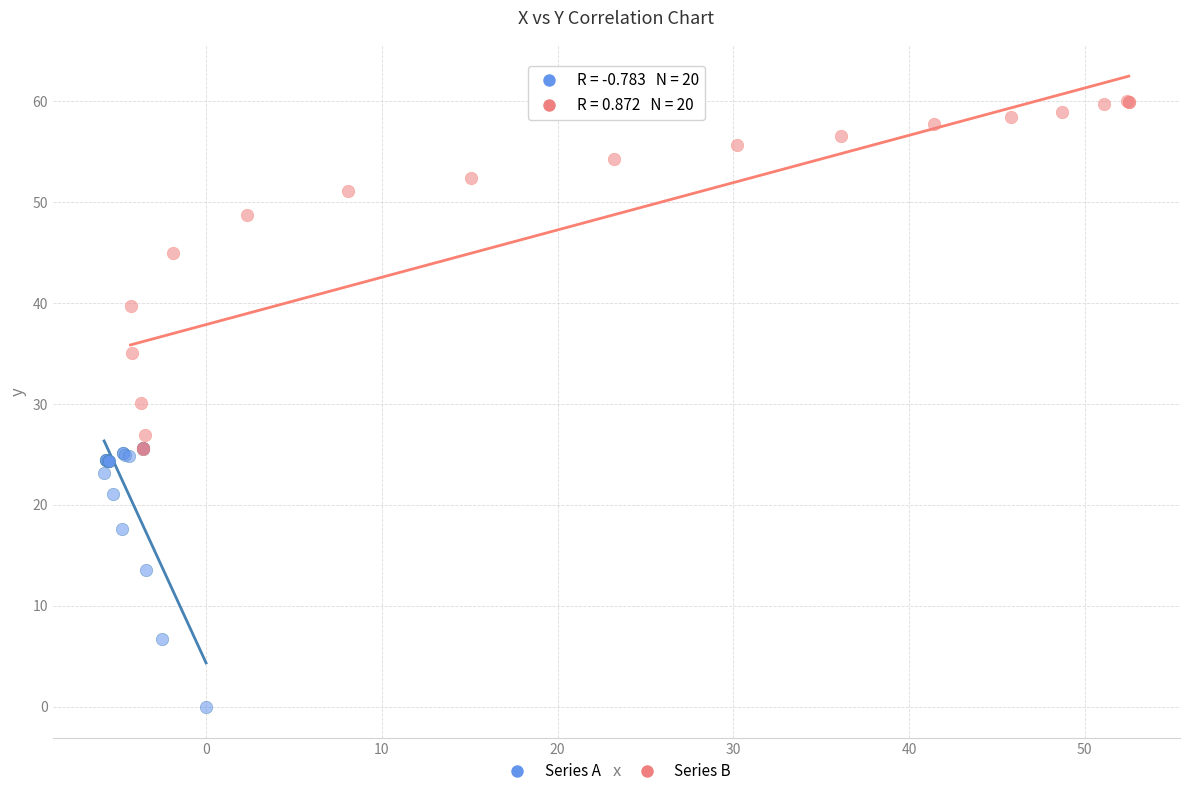

What are all the series names shown in the legend?

Series A, Series B